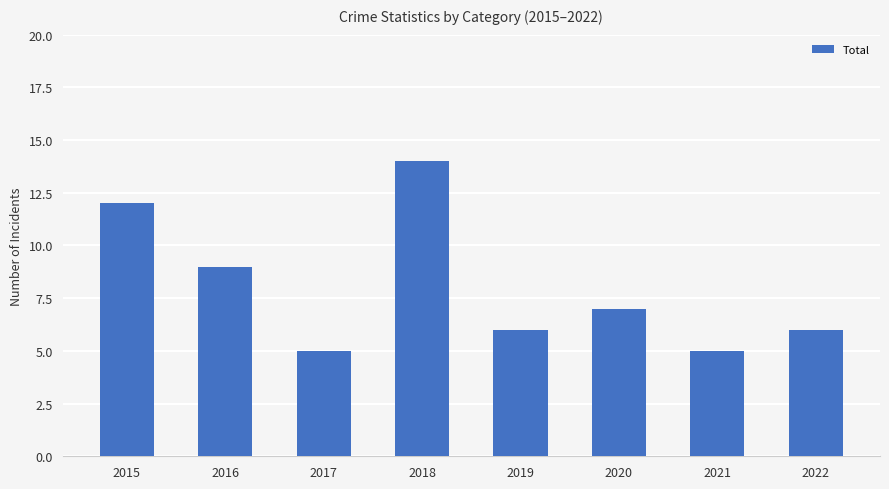

The value at 2015 is 22. True or false?

False